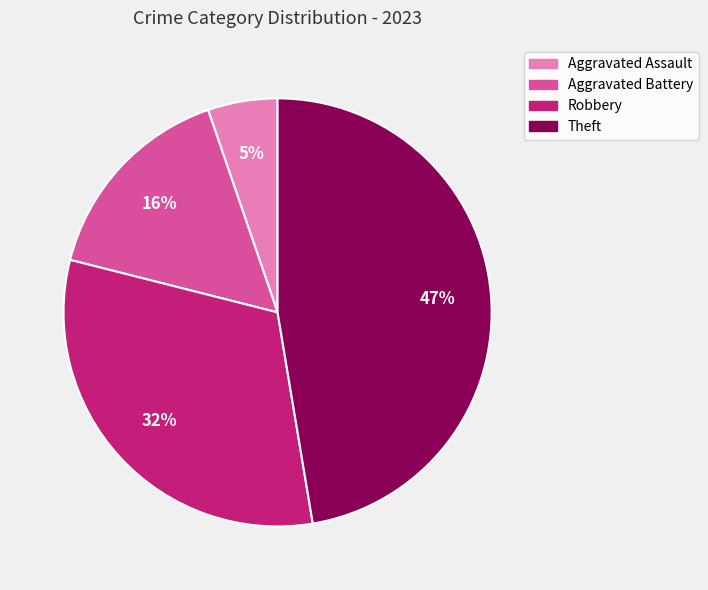

Which has a higher value, Aggravated Battery or Theft?

Theft